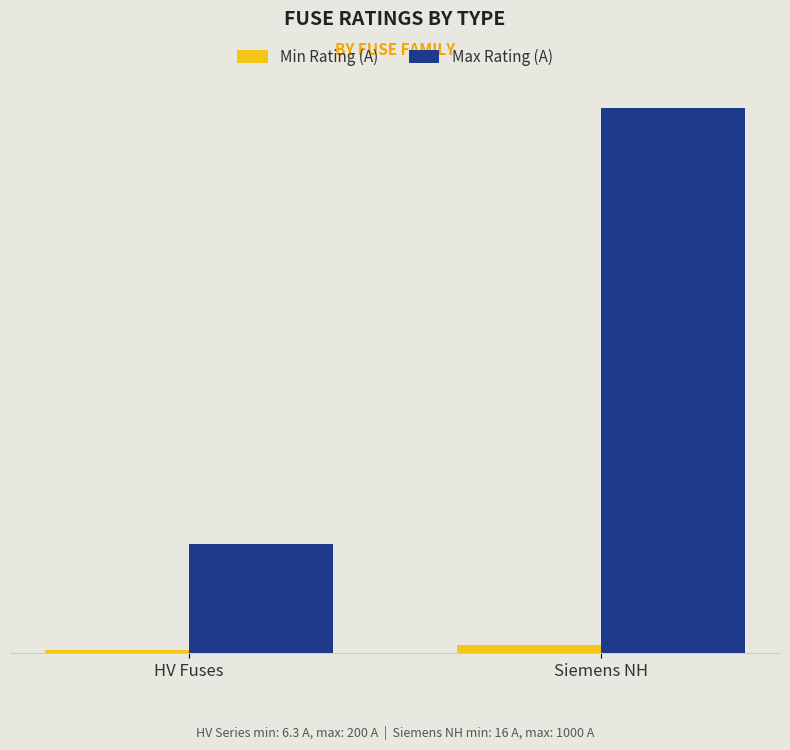

What are all the series names shown in the legend?

Min Rating (A), Max Rating (A)